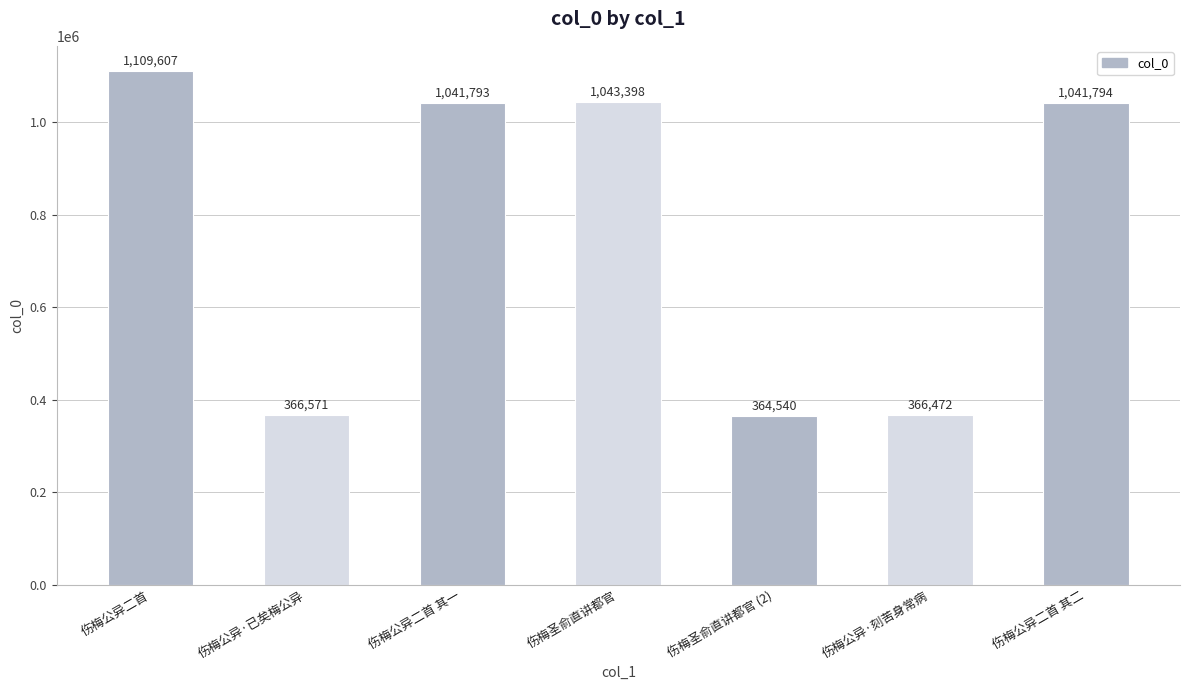

What is the ratio of the value at 伤梅圣俞直讲都官 (2) to the value at 伤梅公异二首?

0.3